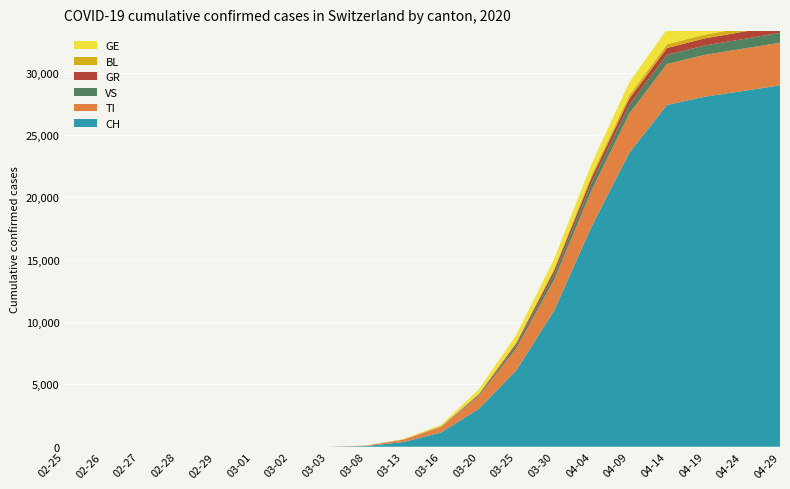

Reading left to right, transcribe all the data shown in this chart.

GE: 2020-02-25=0	2020-02-26=0	2020-02-27=0	2020-02-28=0	2020-02-29=0	2020-03-01=0	2020-03-02=0	2020-03-03=0	2020-03-08=3	2020-03-13=36	2020-03-16=124	2020-03-20=357	2020-03-25=585	2020-03-30=762	2020-04-04=877	2020-04-09=1040	2020-04-14=1198	2020-04-19=1294	2020-04-24=1376	2020-04-29=1454
TI: 2020-02-25=0	2020-02-26=0	2020-02-27=0	2020-02-28=0	2020-02-29=0	2020-03-01=0	2020-03-02=0	2020-03-03=0	2020-03-08=28	2020-03-13=187	2020-03-16=432	2020-03-20=1010	2020-03-25=1760	2020-03-30=2469	2020-04-04=2903	2020-04-09=3145	2020-04-14=3281	2020-04-19=3351	2020-04-24=3392	2020-04-29=3419
GR: 2020-02-25=0	2020-02-26=0	2020-02-27=0	2020-02-28=0	2020-02-29=0	2020-03-01=0	2020-03-02=0	2020-03-03=0	2020-03-08=1	2020-03-13=7	2020-03-16=17	2020-03-20=64	2020-03-25=163	2020-03-30=305	2020-04-04=424	2020-04-09=502	2020-04-14=554	2020-04-19=572	2020-04-24=586	2020-04-29=603
VS: 2020-02-25=0	2020-02-26=0	2020-02-27=0	2020-02-28=0	2020-02-29=0	2020-03-01=0	2020-03-02=0	2020-03-03=0	2020-03-08=1	2020-03-13=9	2020-03-16=25	2020-03-20=84	2020-03-25=246	2020-03-30=432	2020-04-04=596	2020-04-09=689	2020-04-14=733	2020-04-19=752	2020-04-24=770	2020-04-29=790
BL: 2020-02-25=0	2020-02-26=0	2020-02-27=0	2020-02-28=0	2020-02-29=0	2020-03-01=0	2020-03-02=0	2020-03-03=0	2020-03-08=1	2020-03-13=5	2020-03-16=15	2020-03-20=38	2020-03-25=91	2020-03-30=164	2020-04-04=228	2020-04-09=271	2020-04-14=295	2020-04-19=305	2020-04-24=312	2020-04-29=320
CH: 2020-02-25=0	2020-02-26=0	2020-02-27=0	2020-02-28=0	2020-02-29=0	2020-03-01=0	2020-03-02=0	2020-03-03=0	2020-03-08=56	2020-03-13=374	2020-03-16=1139	2020-03-20=3028	2020-03-25=6128	2020-03-30=10897	2020-04-04=17668	2020-04-09=23574	2020-04-14=27404	2020-04-19=28063	2020-04-24=28512	2020-04-29=28976